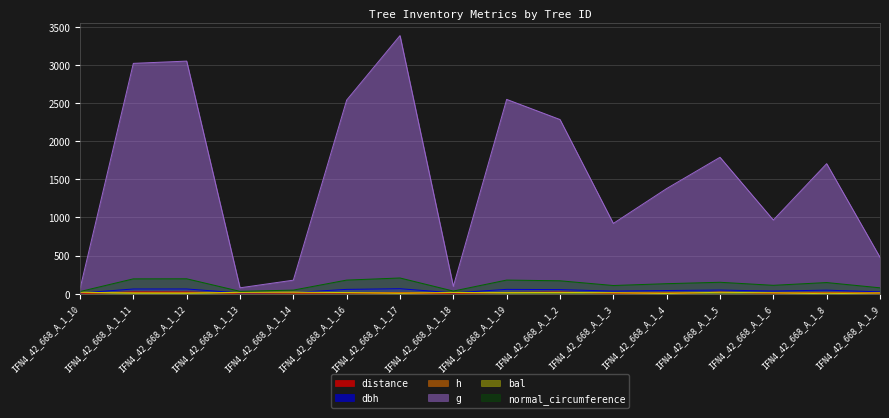

True or false: dbh has more than 0 interior local peaks.

True